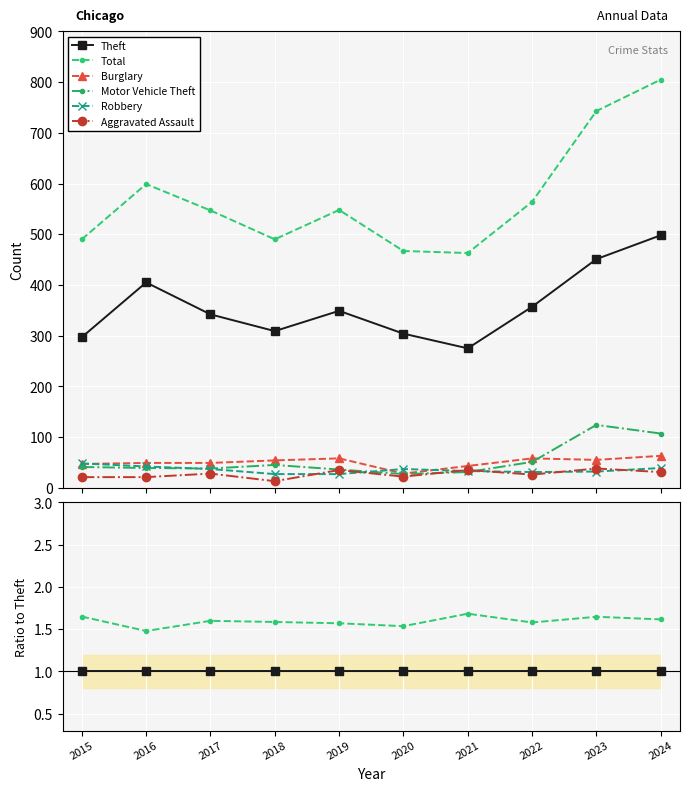

Which series has the largest total across all categories?

Total